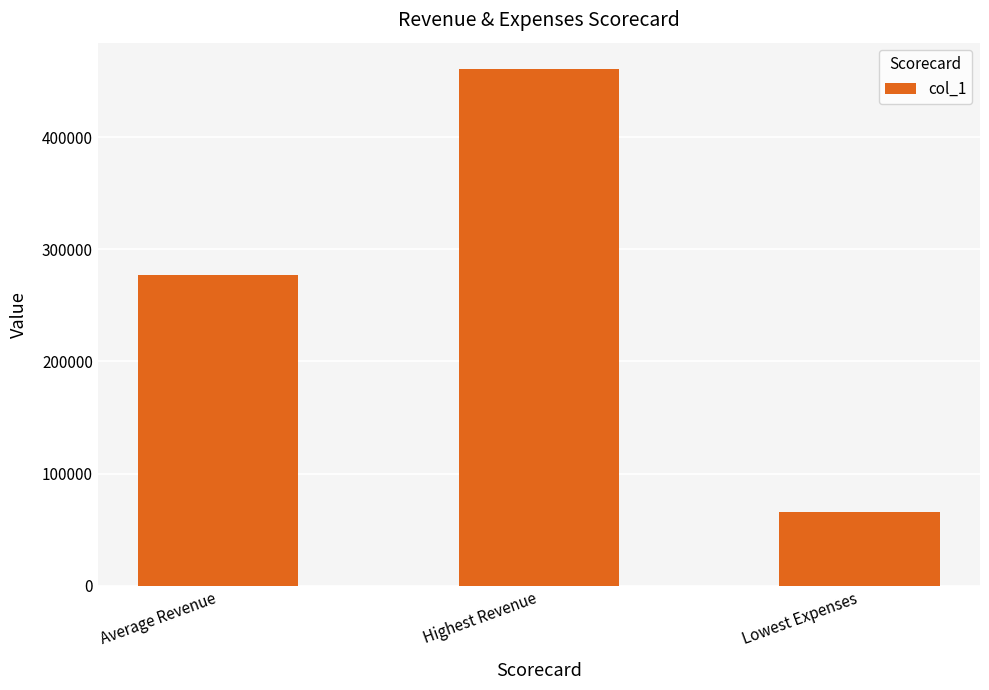

Rank the categories by value from lowest to highest.

Lowest Expenses, Average Revenue, Highest Revenue